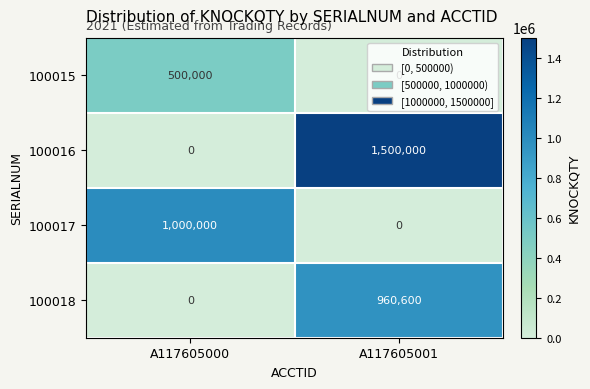

What is the sum of all 100018 values?

960600